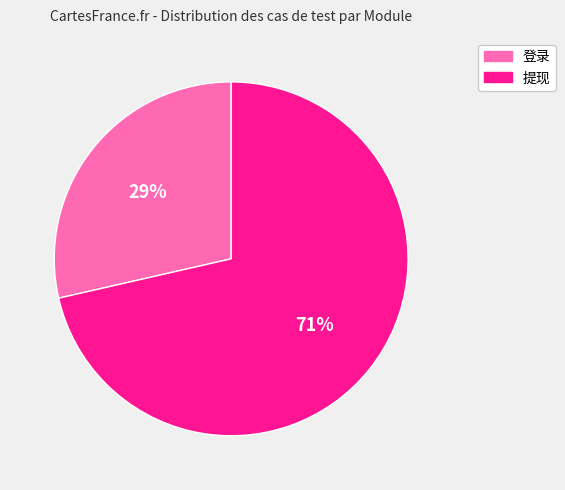

Is it true that 提现 is 66% of the pie?

False